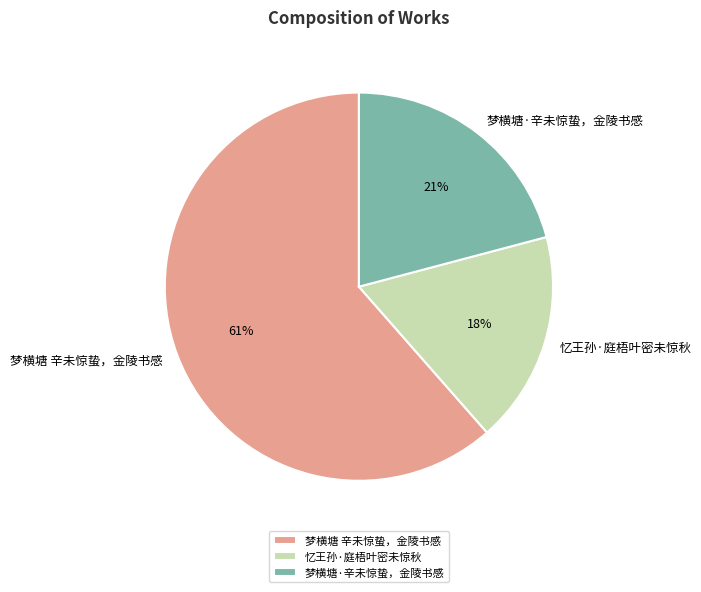

To the nearest percent, what portion does 梦横塘 辛未惊蛰，金陵书感 represent?

61%